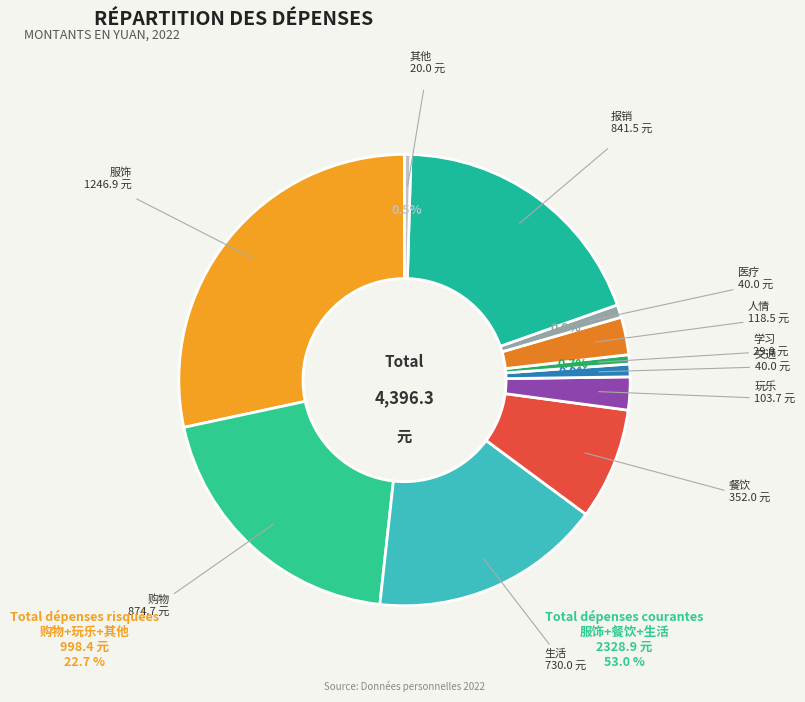

How many segments does this pie chart have?

11